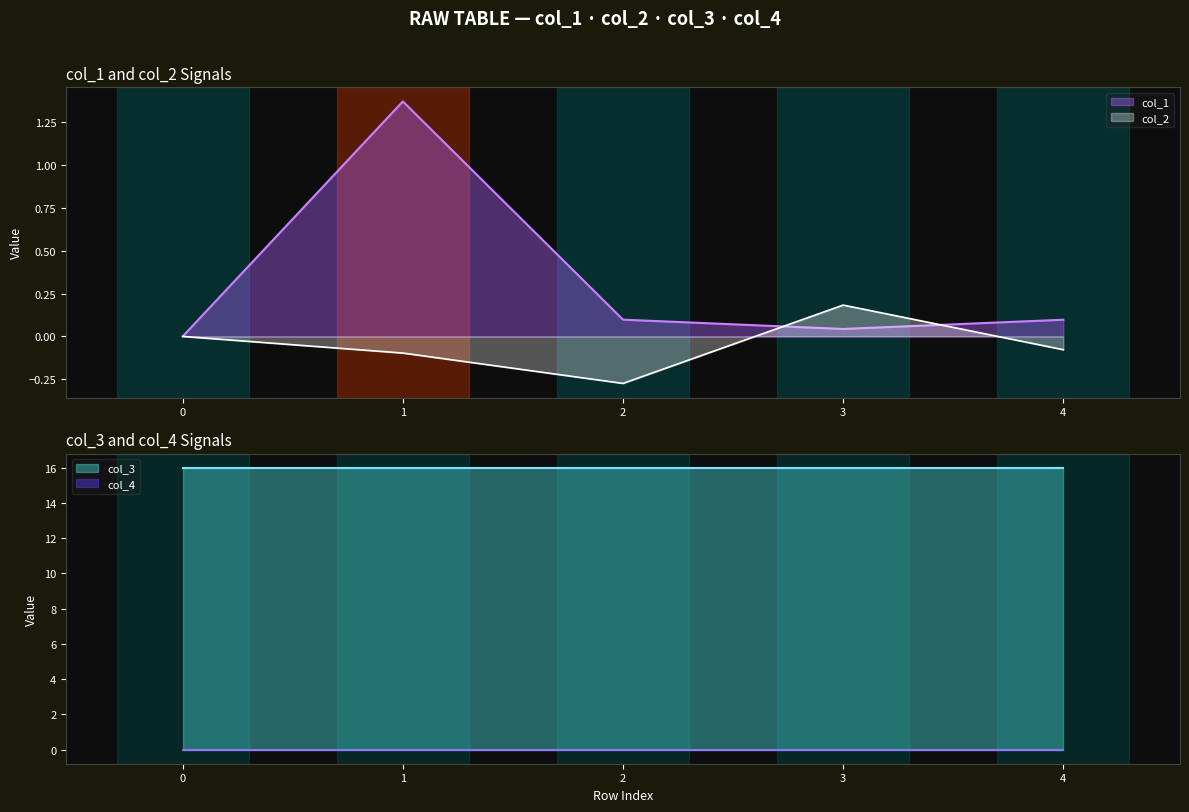

At how many categories does at least one series exceed 0?

4